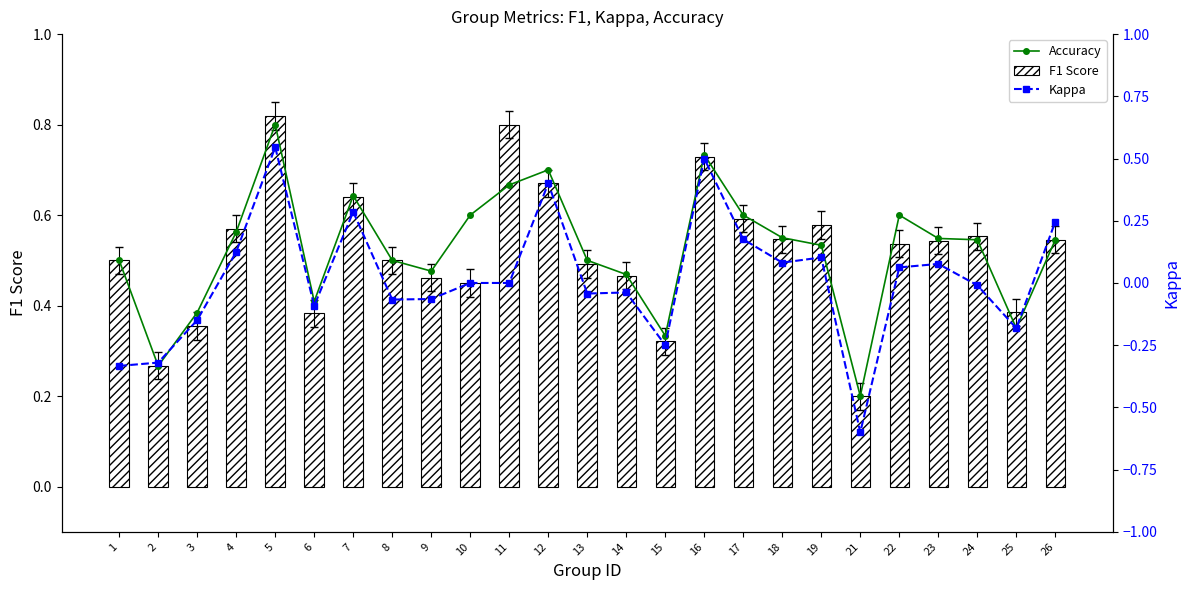

Which has a higher value, 22 or 15?

22